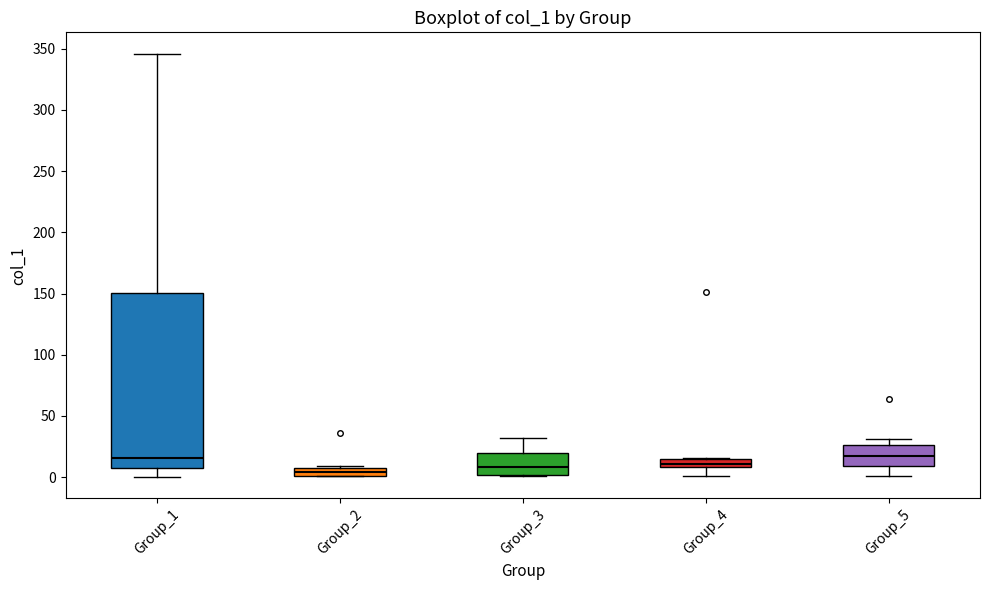

Where is the upper edge of the box for Group_4 on the y-axis? The values are not printed on the chart, so give them approximately, as read against the axis.

15